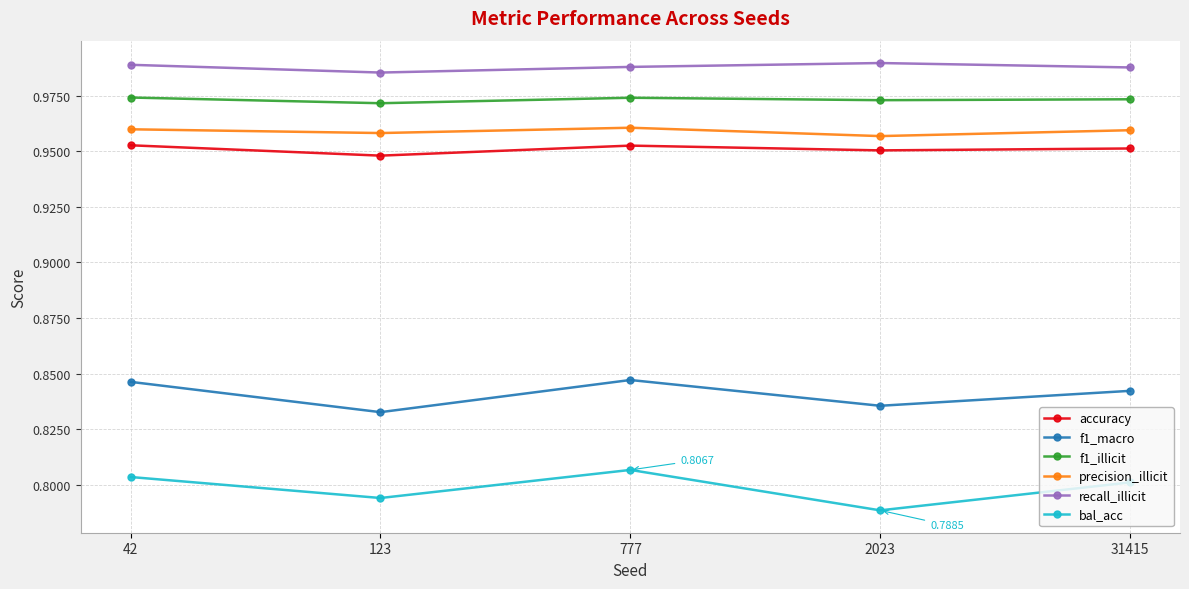

What is the sum of all precision_illicit values?

4.8